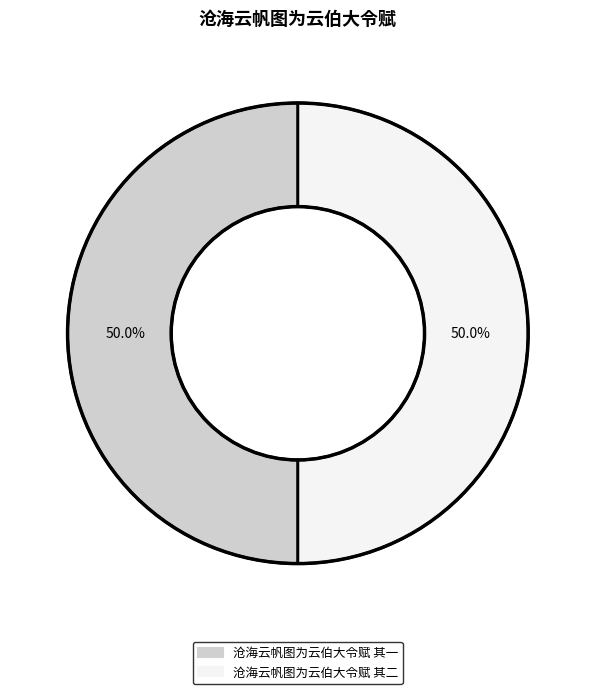

What is the total percentage of 沧海云帆图为云伯大令赋 其二 and 沧海云帆图为云伯大令赋 其一?

100.0%